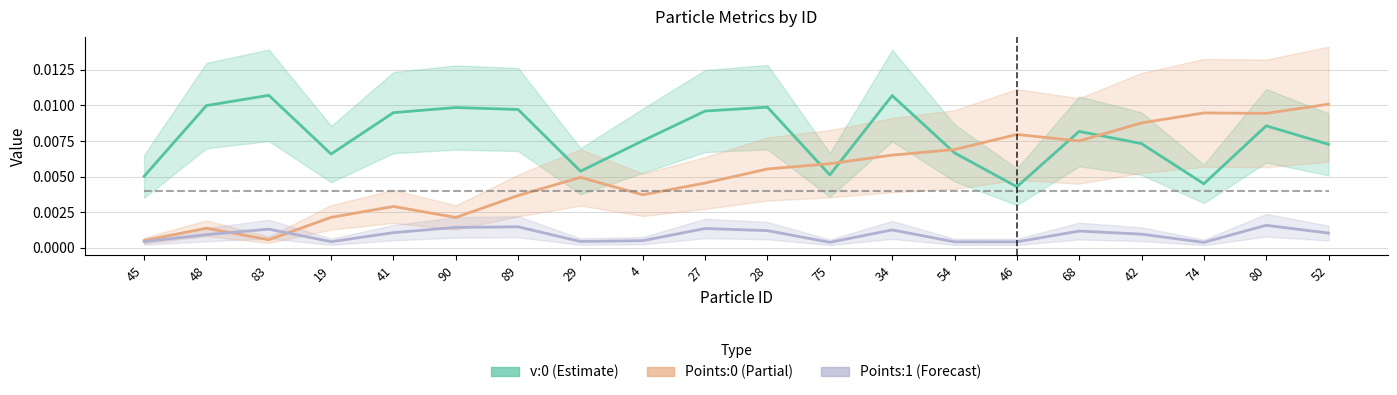

How many interior local valleys does the Points:0 series have?

5